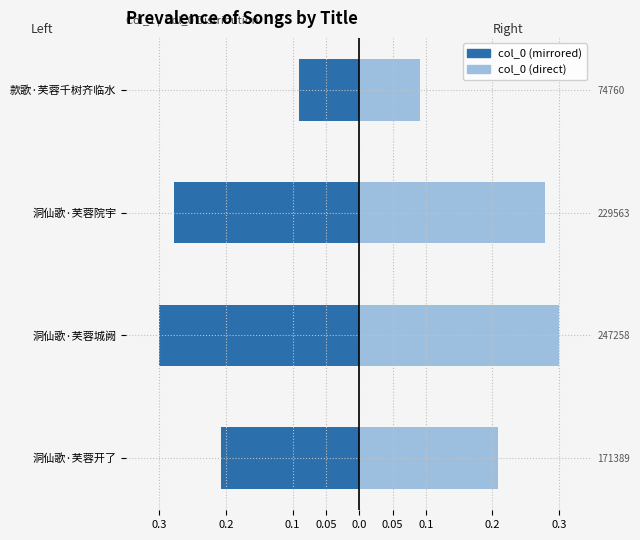

Reading right to left, list all the values displayed in this chart.

col_0 (left): -0.1	-0.3	-0.3	-0.2
col_0 (right): 0.1	0.3	0.3	0.2